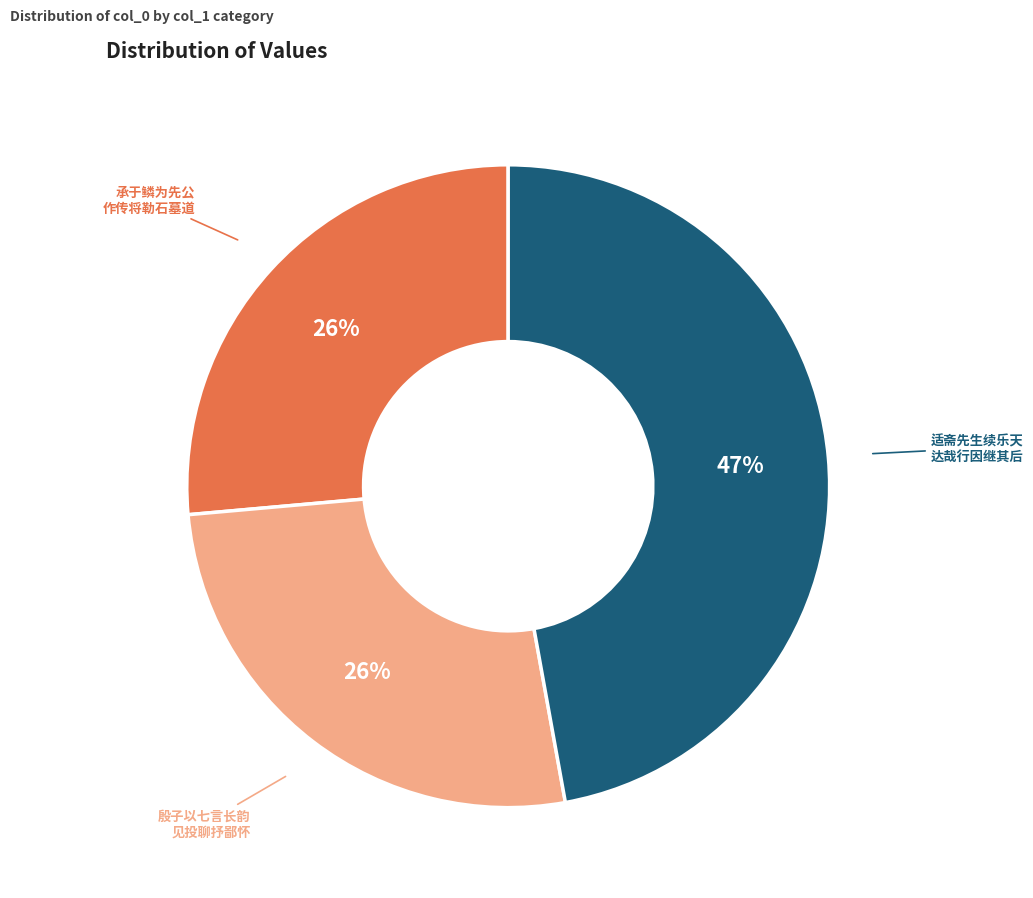

Is there any slice that represents more than half of the pie?

No